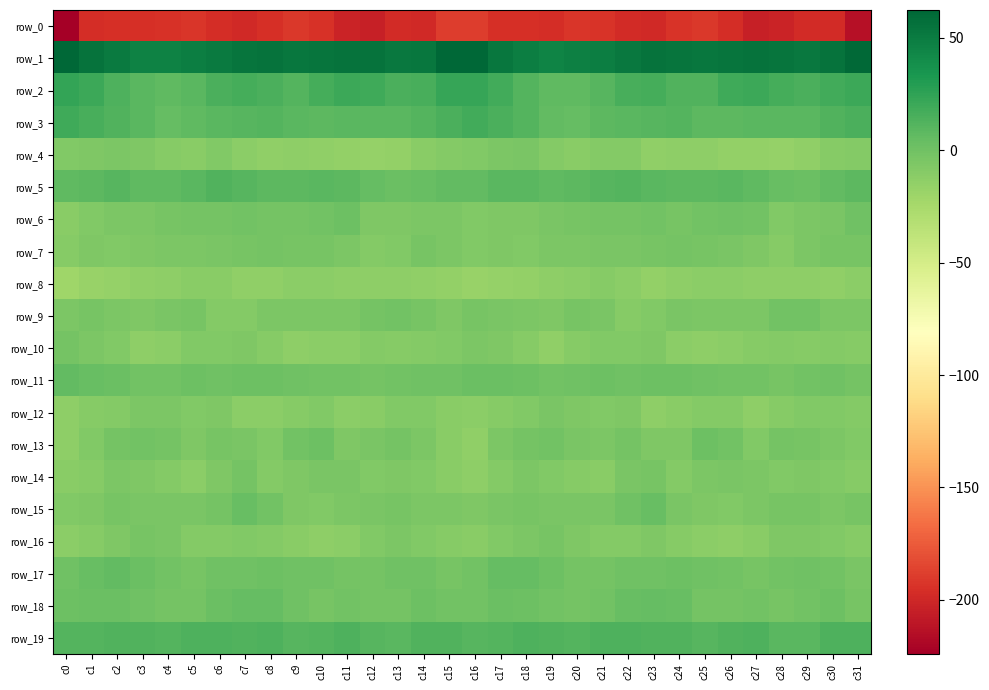

Is the value of row_0 at c15 greater than the value of row_3 at c12?

No